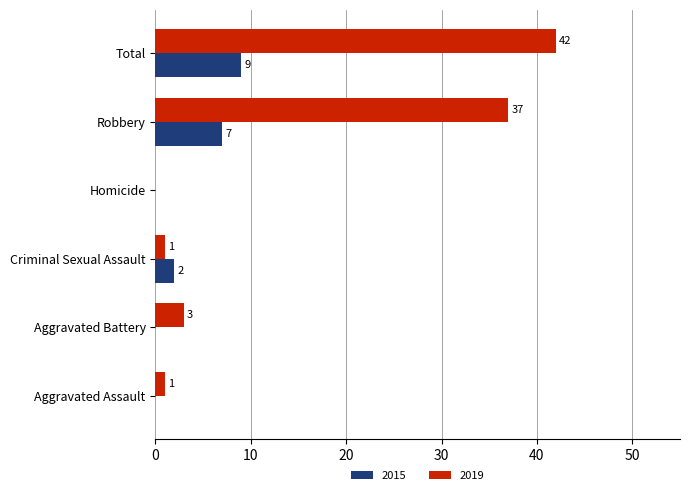

The value of 2019 at Robbery is 49. True or false?

False